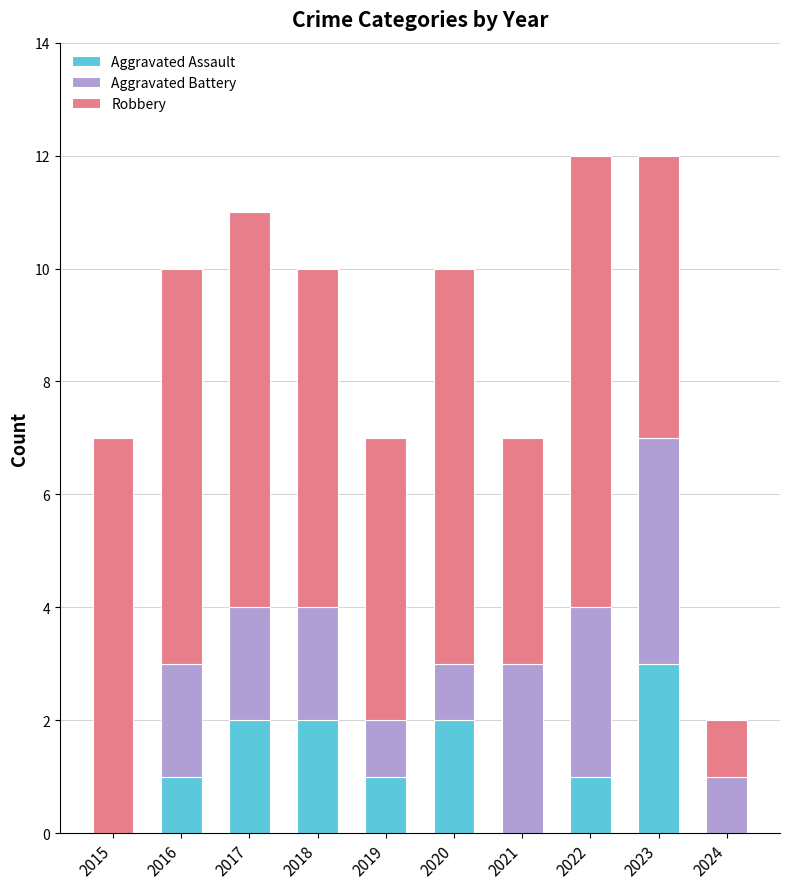

At which label does Aggravated Assault reach its peak?

2023